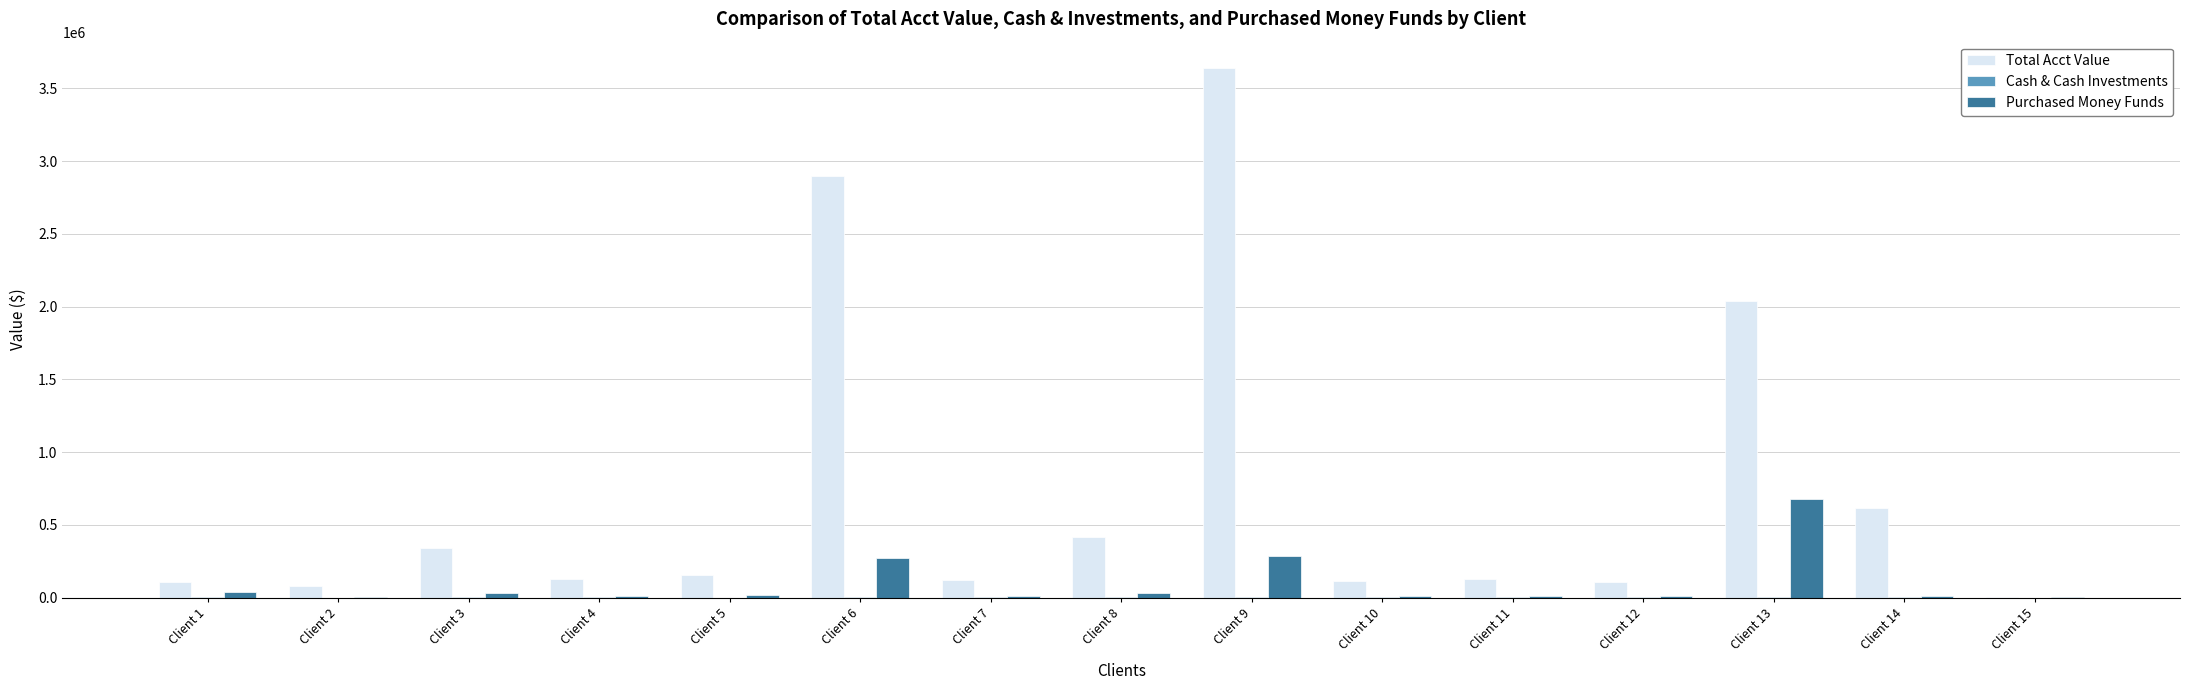

The value of Total Acct Value at Client 14 is 618377.3. True or false?

True